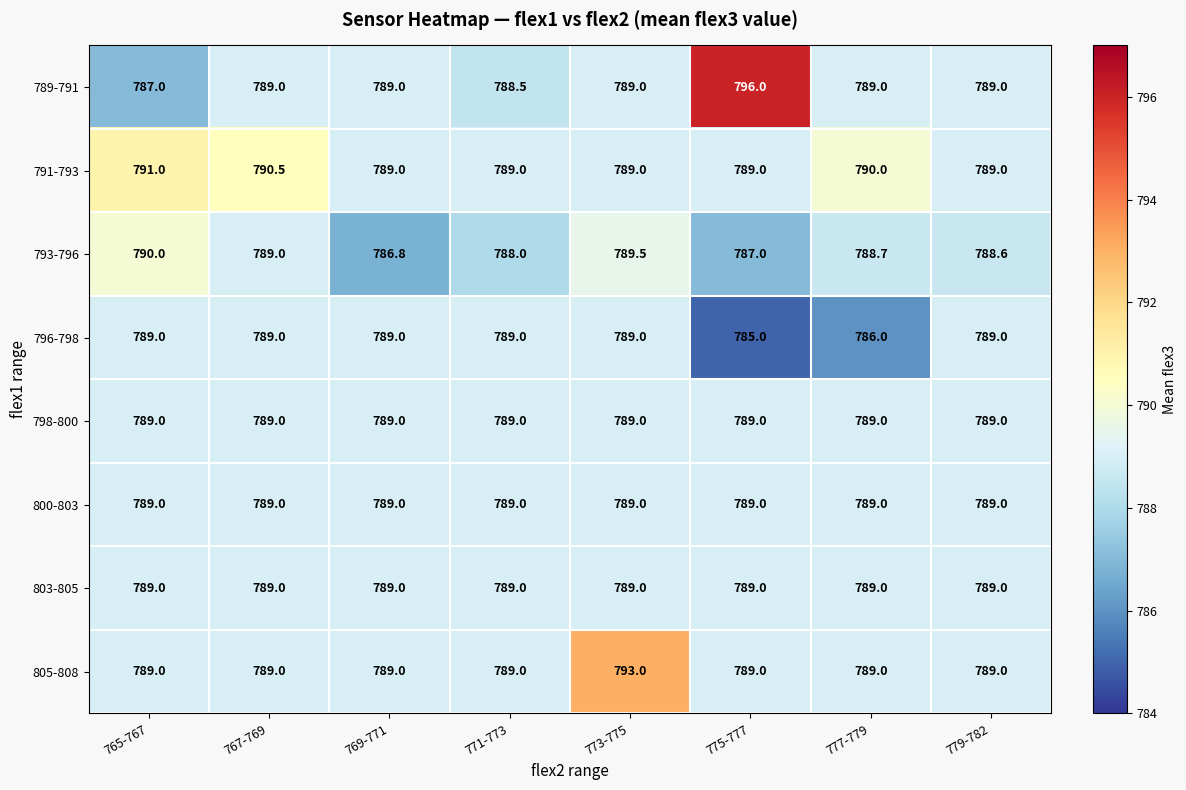

The 793-796 series shows 788.0 at 771-773. True or false?

True